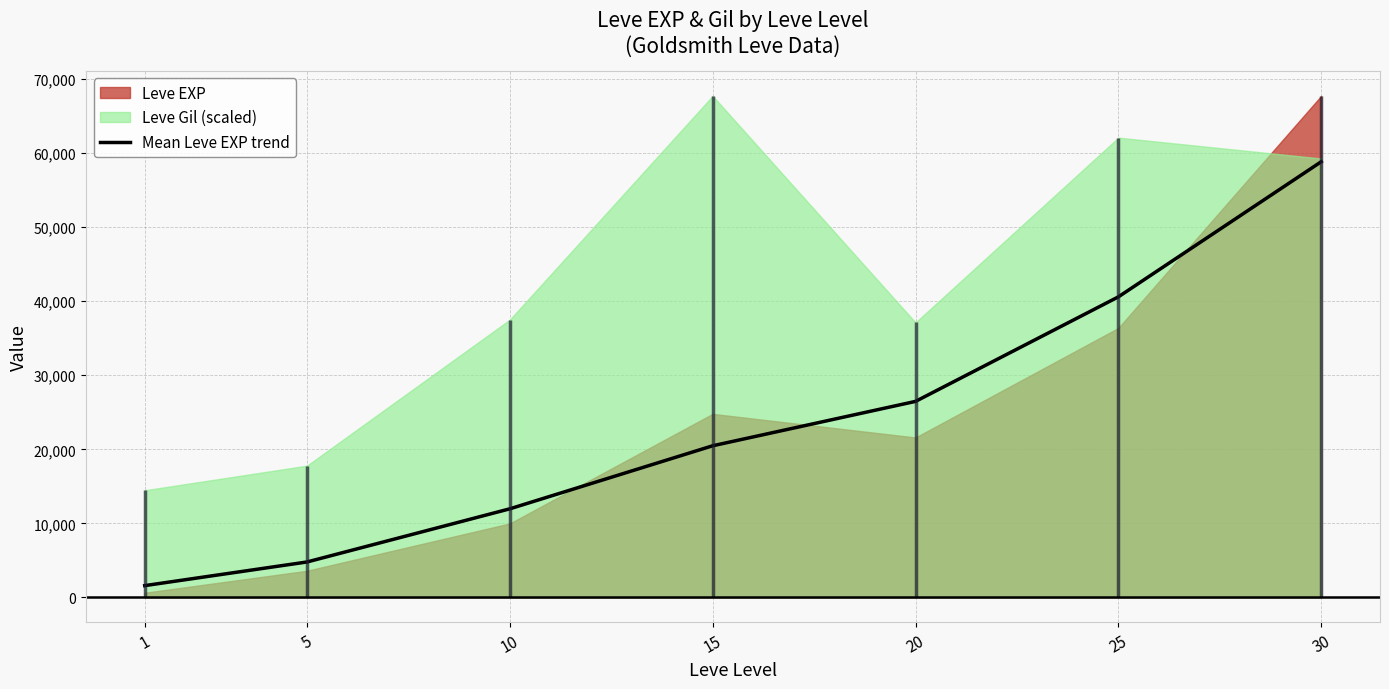

List the labels in order of value, smallest first.

1, 5, 10, 15, 20, 25, 30